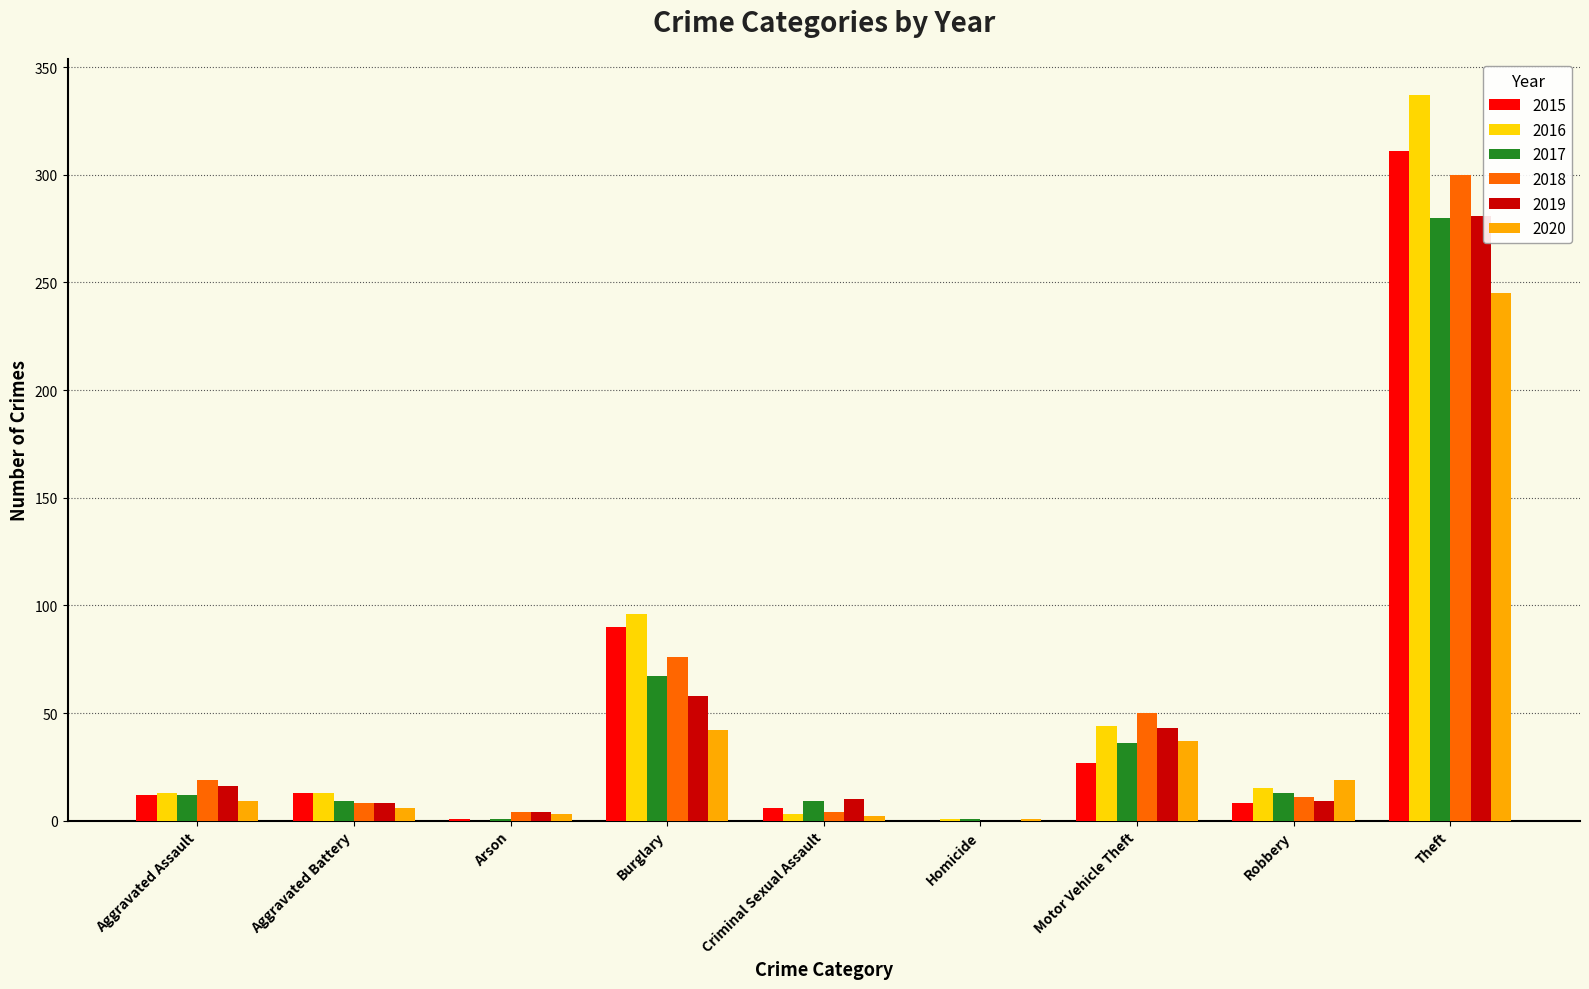

What is the greatest value displayed?

337